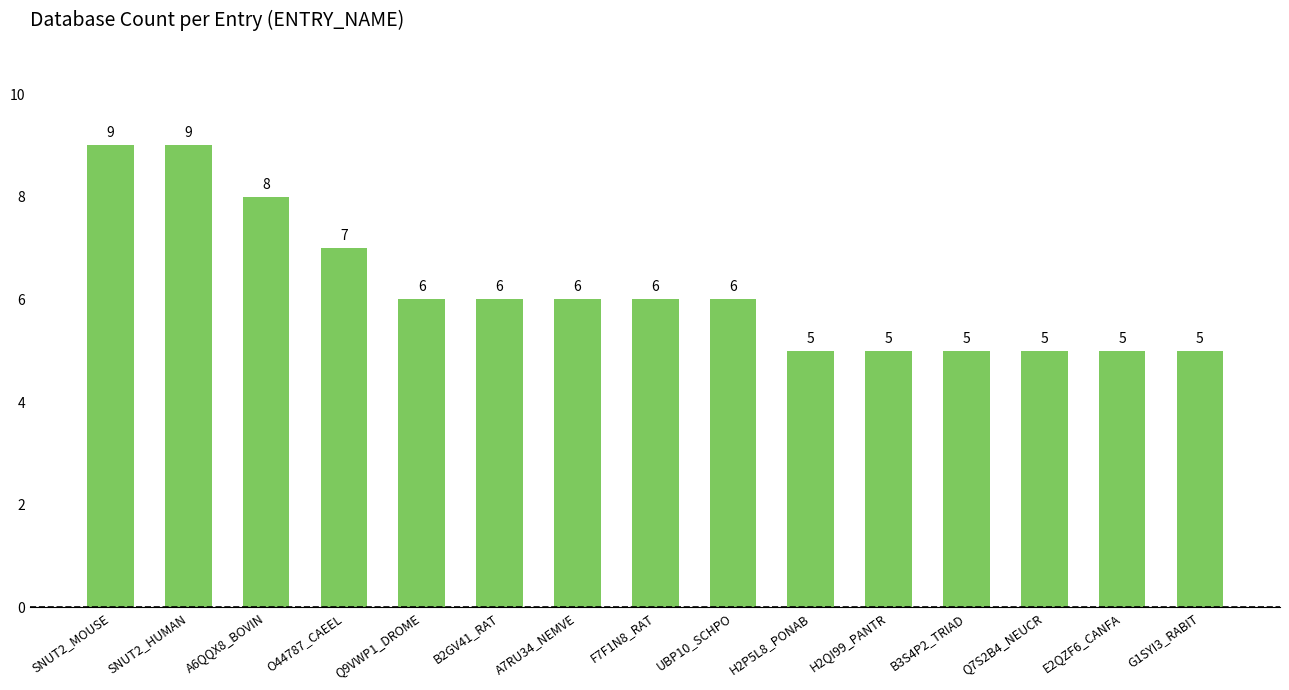

Does the chart contain stacked bars?

No